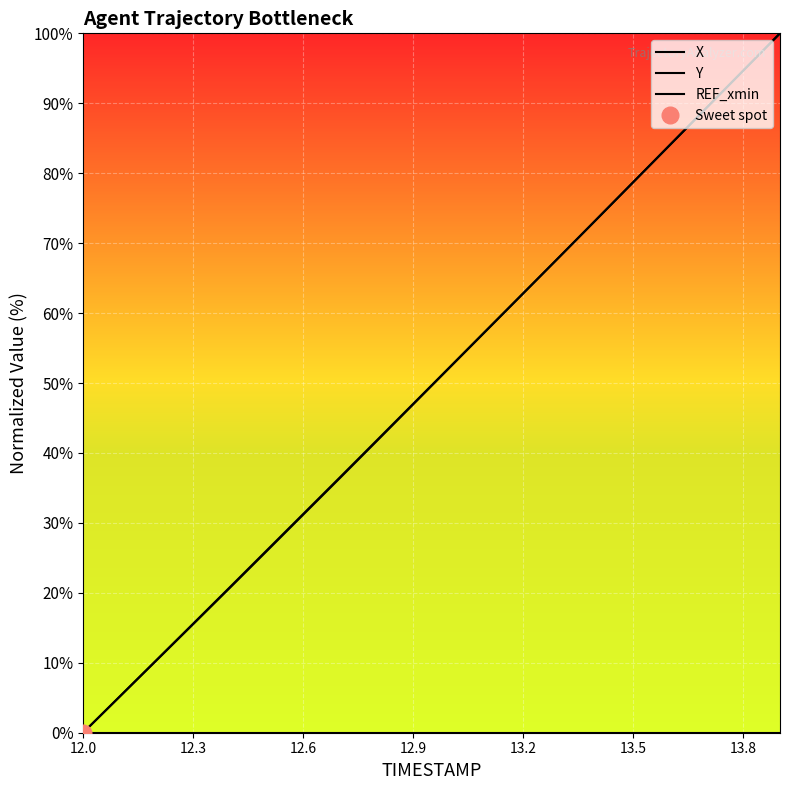

At how many categories does at least one series exceed 69?

6